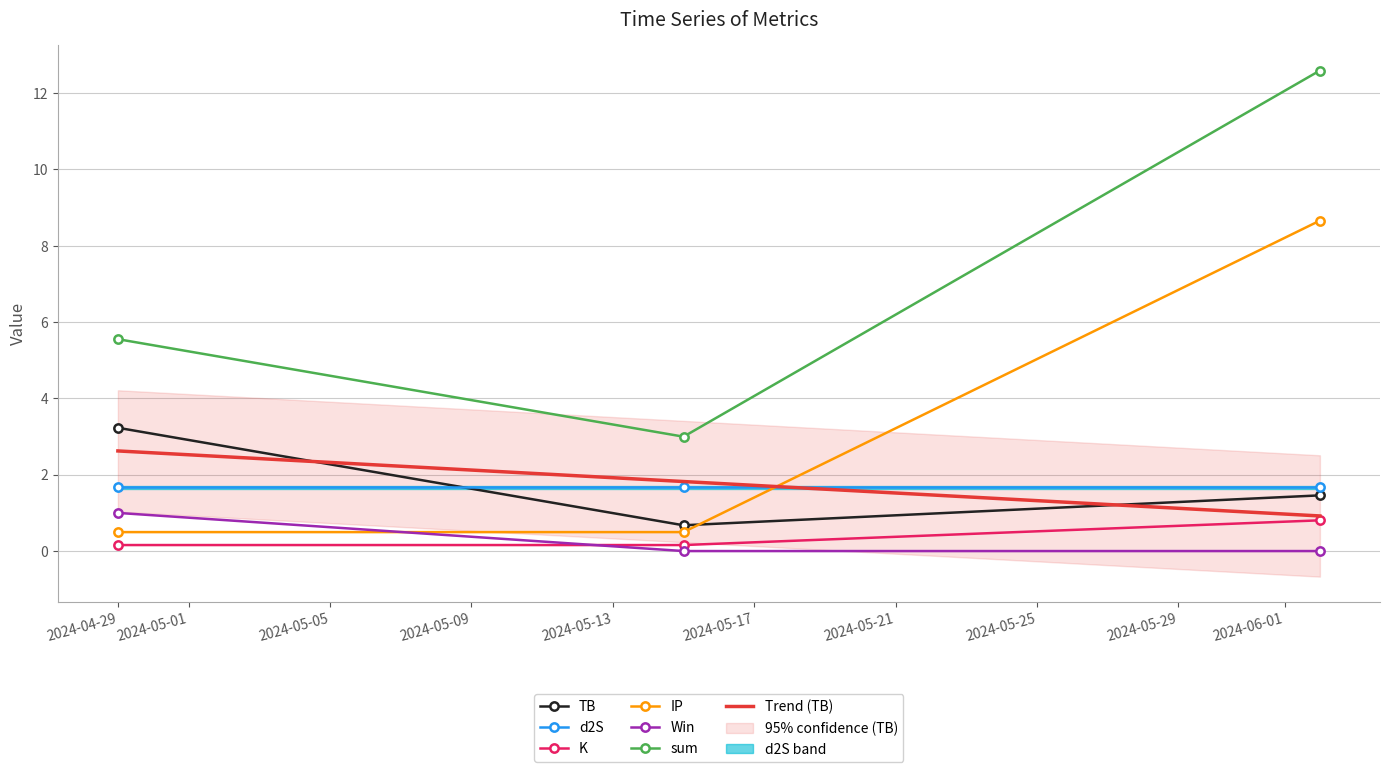

What is the minimum value for IP?

0.5